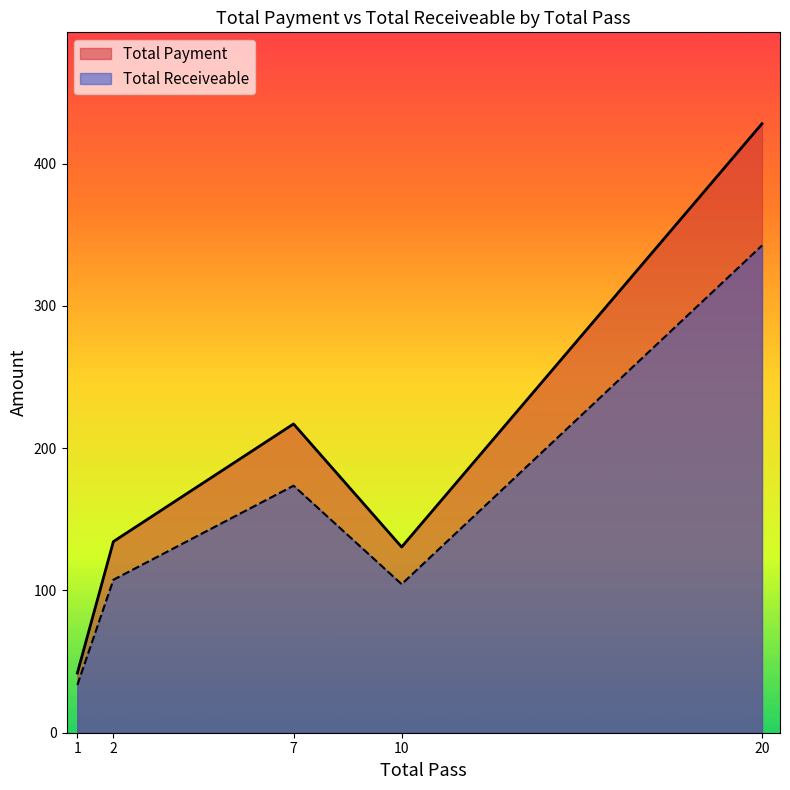

True or false: Total Receiveable and Total Payment cross at least once.

False